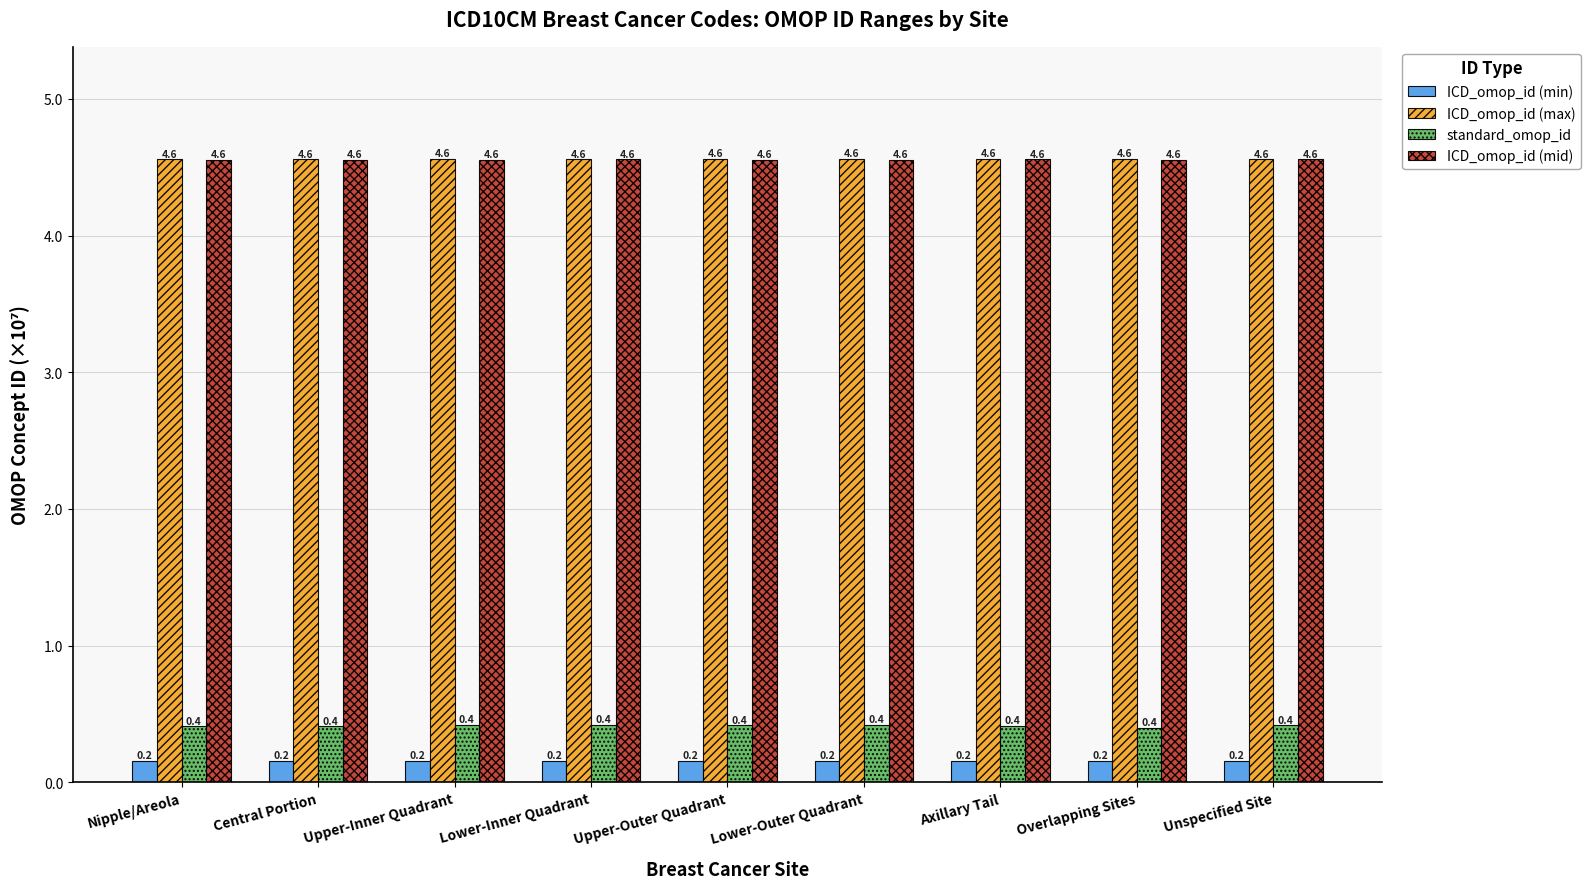

How many bars are there in each group?

4